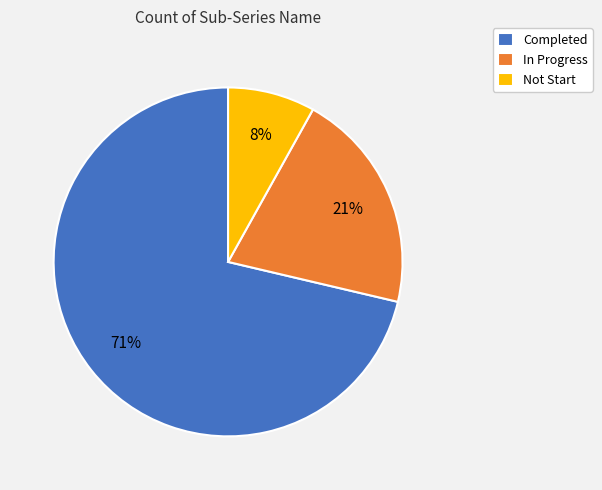

Is there a majority slice in this chart?

Yes